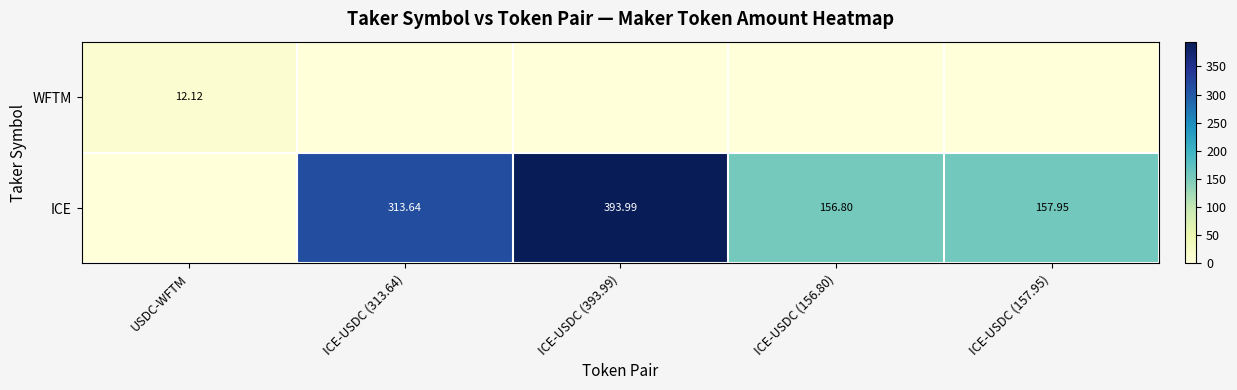

The ICE series shows 156.8 at ICE-USDC (156.80). True or false?

True